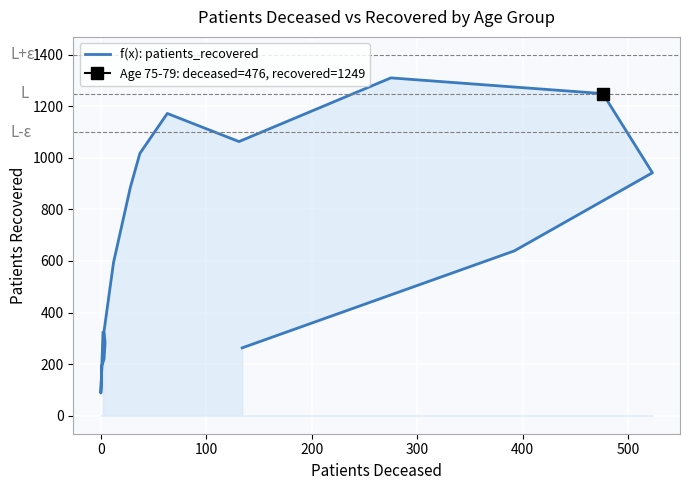

How many data points are above 639?

7